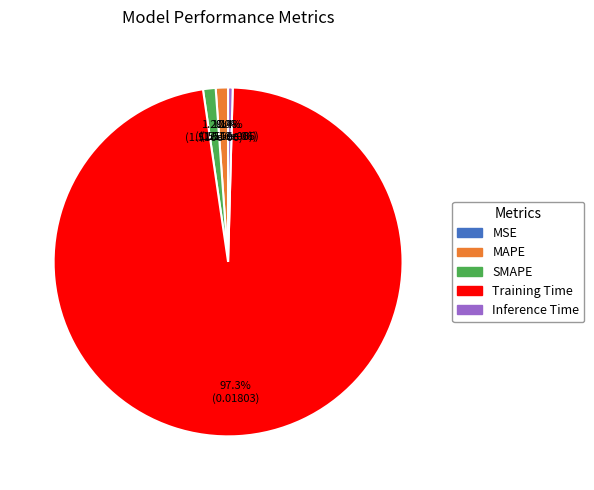

Does Training Time account for over 50% of the chart?

Yes